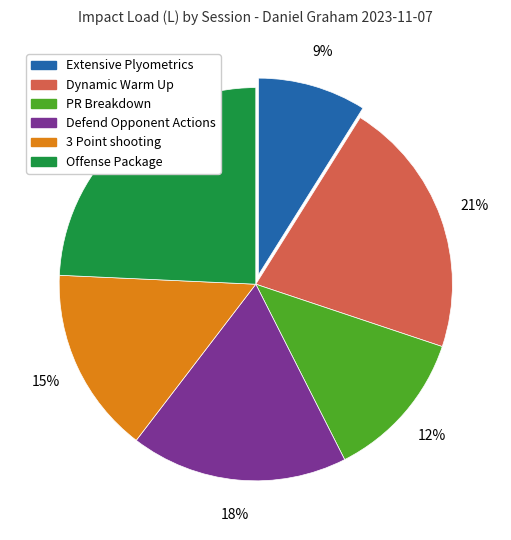

Combined, do Dynamic Warm Up and 3 Point shooting account for over 50%?

No